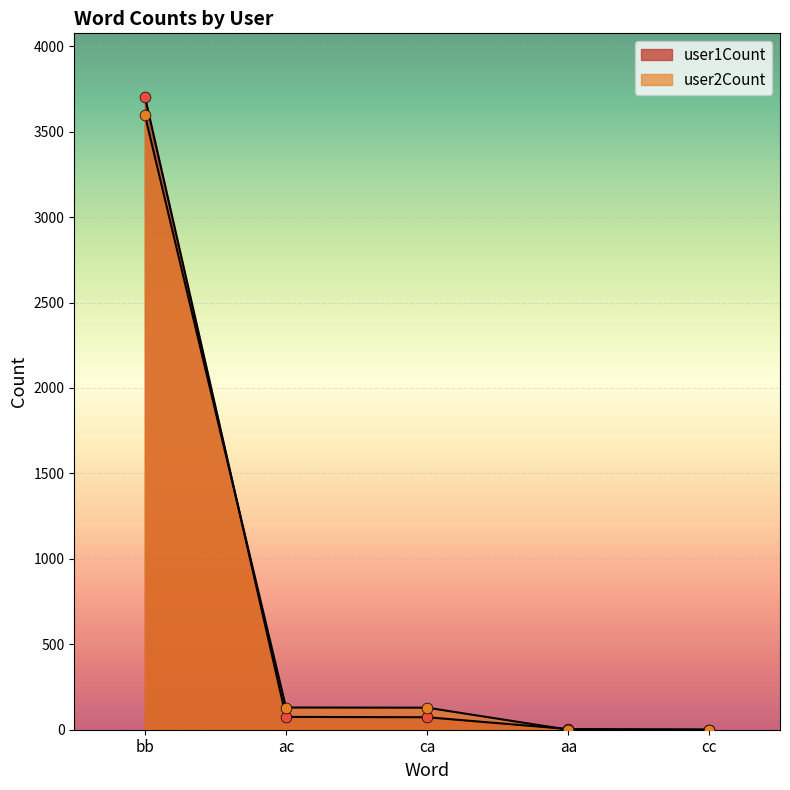

Which series reaches the maximum Y coordinate?

user1Count